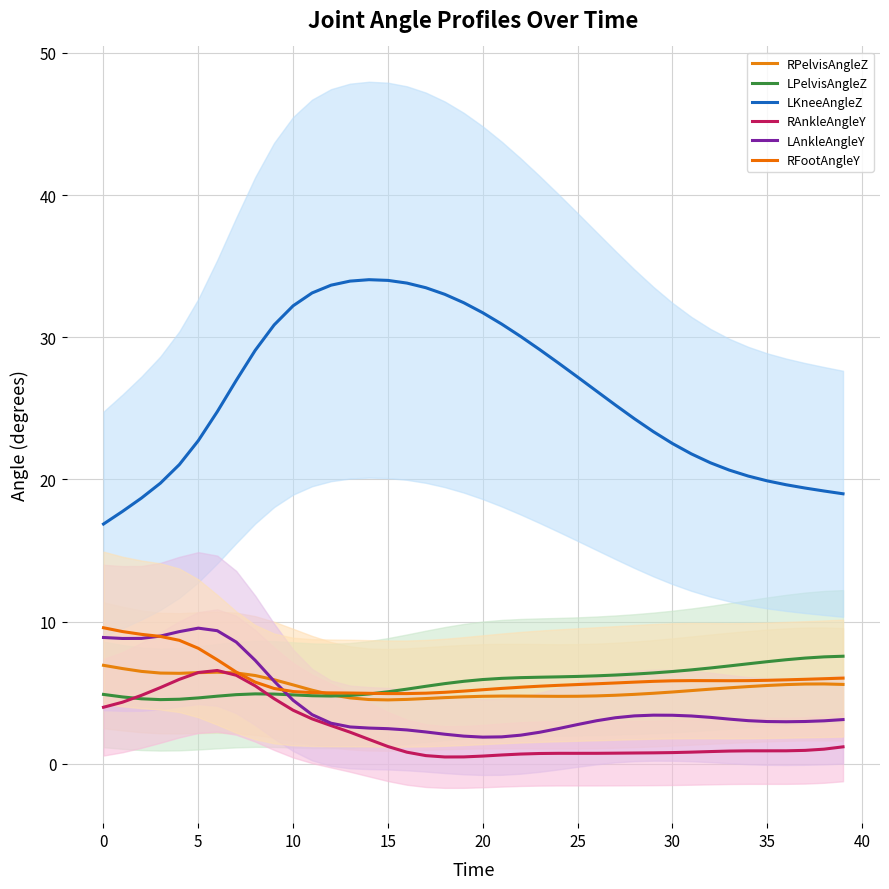

What is the maximum value shown in the chart?

34.0